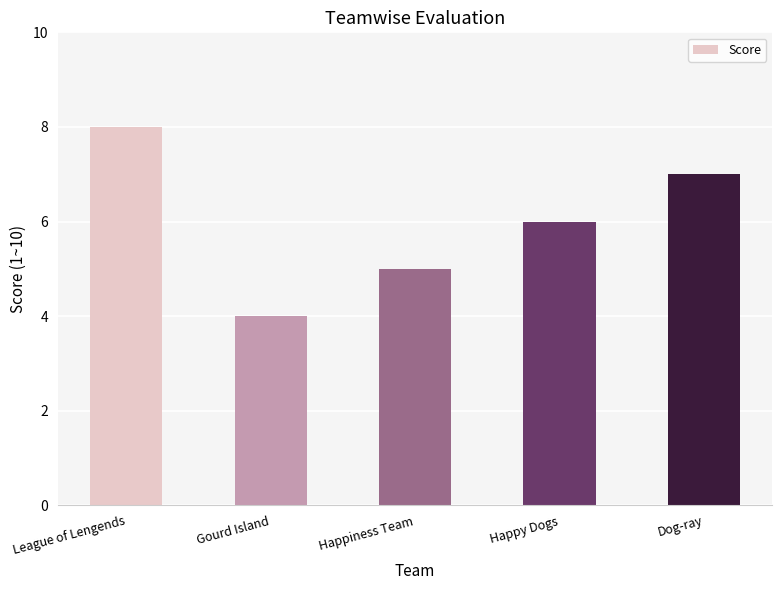

Is it true that the value at League of Lengends is 8?

True